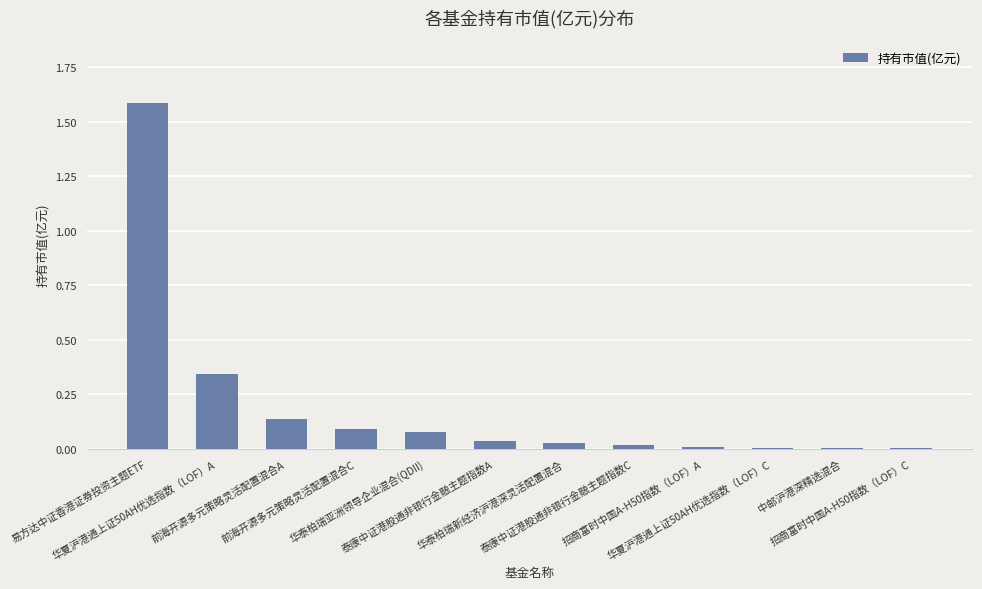

What is the sum of all values?

2.3